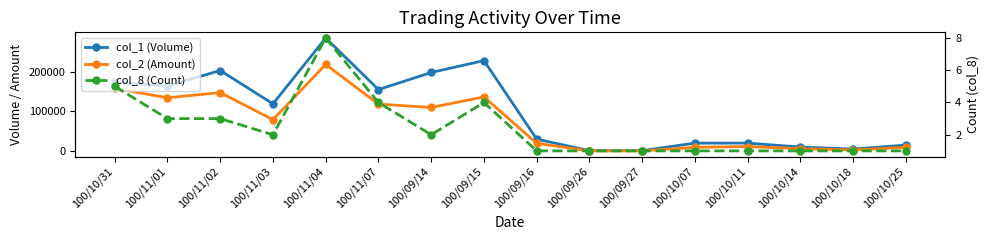

List the series in order of their peak value, highest first.

col_1 (Volume), col_2 (Amount), col_8 (Count)